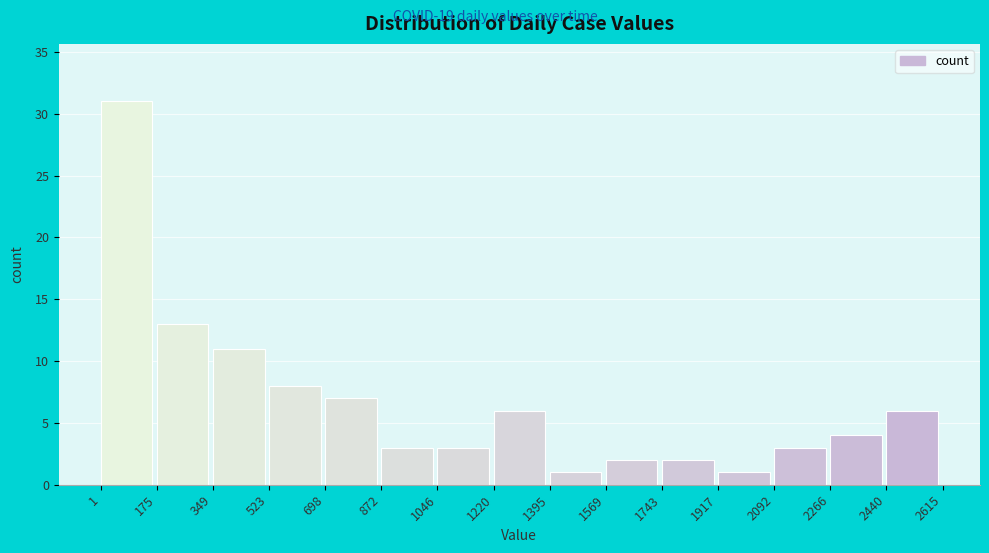

Reading left to right, list every bar in this chart as the range it spans on the x-axis followed by its height. The values are not printed on the chart, so give them approximately, as read against the axis.

1 to 175: 31
175 to 349: 13
349 to 523: 11
523 to 698: 8
698 to 872: 7
872 to 1046: 3
1046 to 1220: 3
1220 to 1395: 6
1395 to 1569: 1
1569 to 1743: 2
1743 to 1917: 2
1917 to 2092: 1
2092 to 2266: 3
2266 to 2440: 4
2440 to 2615: 6